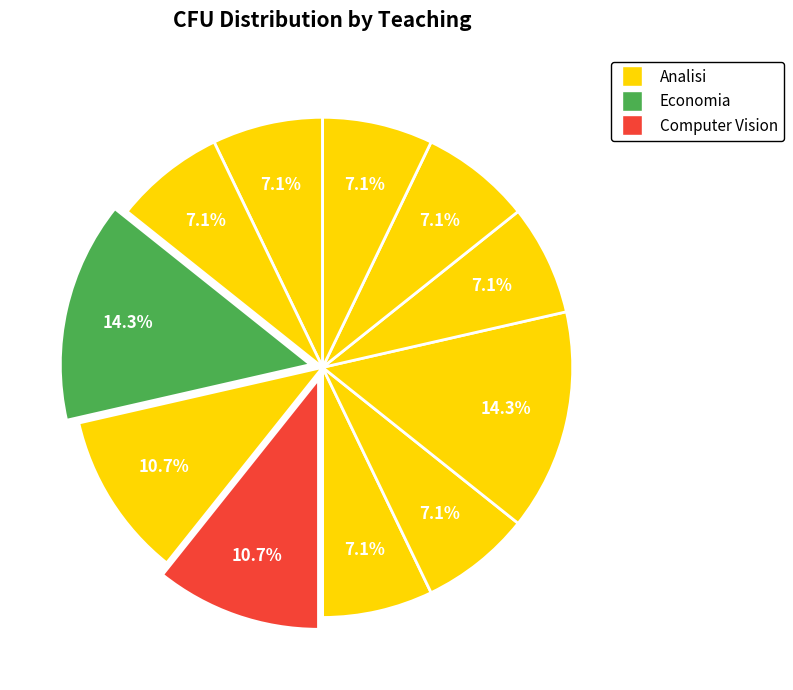

To the nearest percent, what is the average slice percentage?

9%